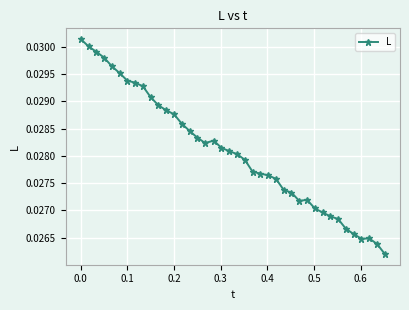

What is the sum of all values?

1.1